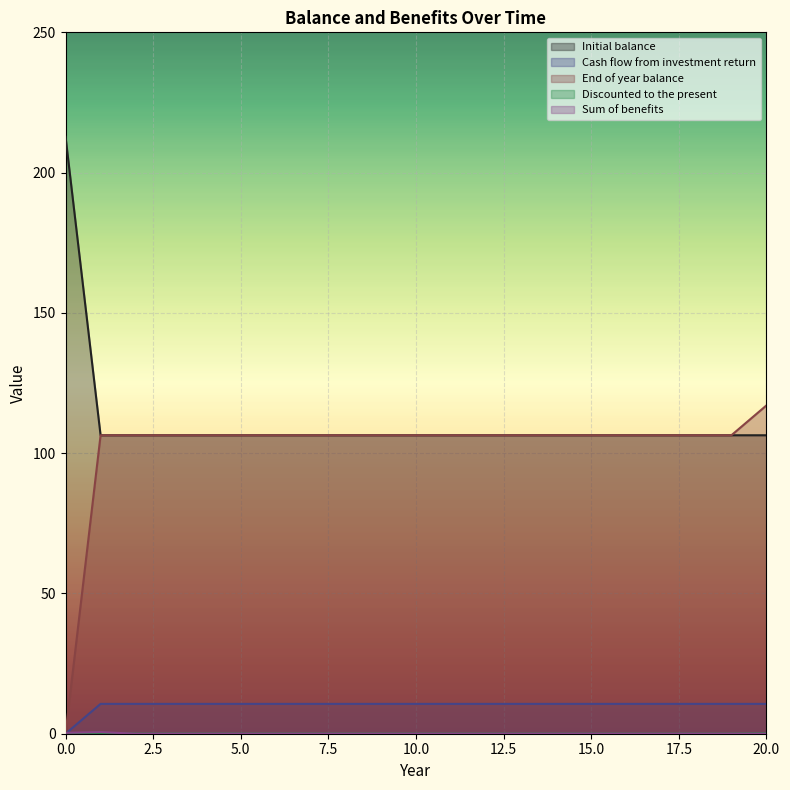

Reading right to left, extract all data points from this chart.

Initial balance: 106.4	106.4	106.4	106.4	106.4	106.4	106.4	106.4	106.4	106.4	106.4	106.4	106.4	106.4	106.4	106.4	106.4	106.4	106.4	106.4	212.8
Cash flow from investment return: 10.6	10.6	10.6	10.6	10.6	10.6	10.6	10.6	10.6	10.6	10.6	10.6	10.6	10.6	10.6	10.6	10.6	10.6	10.6	10.6	0.0
End of year balance: 117.0	106.4	106.4	106.4	106.4	106.4	106.4	106.4	106.4	106.4	106.4	106.4	106.4	106.4	106.4	106.4	106.4	106.4	106.4	106.4	0.0
Discounted to the present: 0.1	0.0	0.0	0.0	0.0	0.0	0.0	0.0	0.0	0.0	0.0	0.0	0.0	0.0	0.0	0.0	0.0	0.0	0.0	0.0	0.3
Sum of benefits: 0.0	0.0	0.0	0.0	0.0	0.0	0.0	0.0	0.0	0.0	0.0	0.0	0.0	0.0	0.0	0.0	0.0	0.0	0.0	0.6	0.3